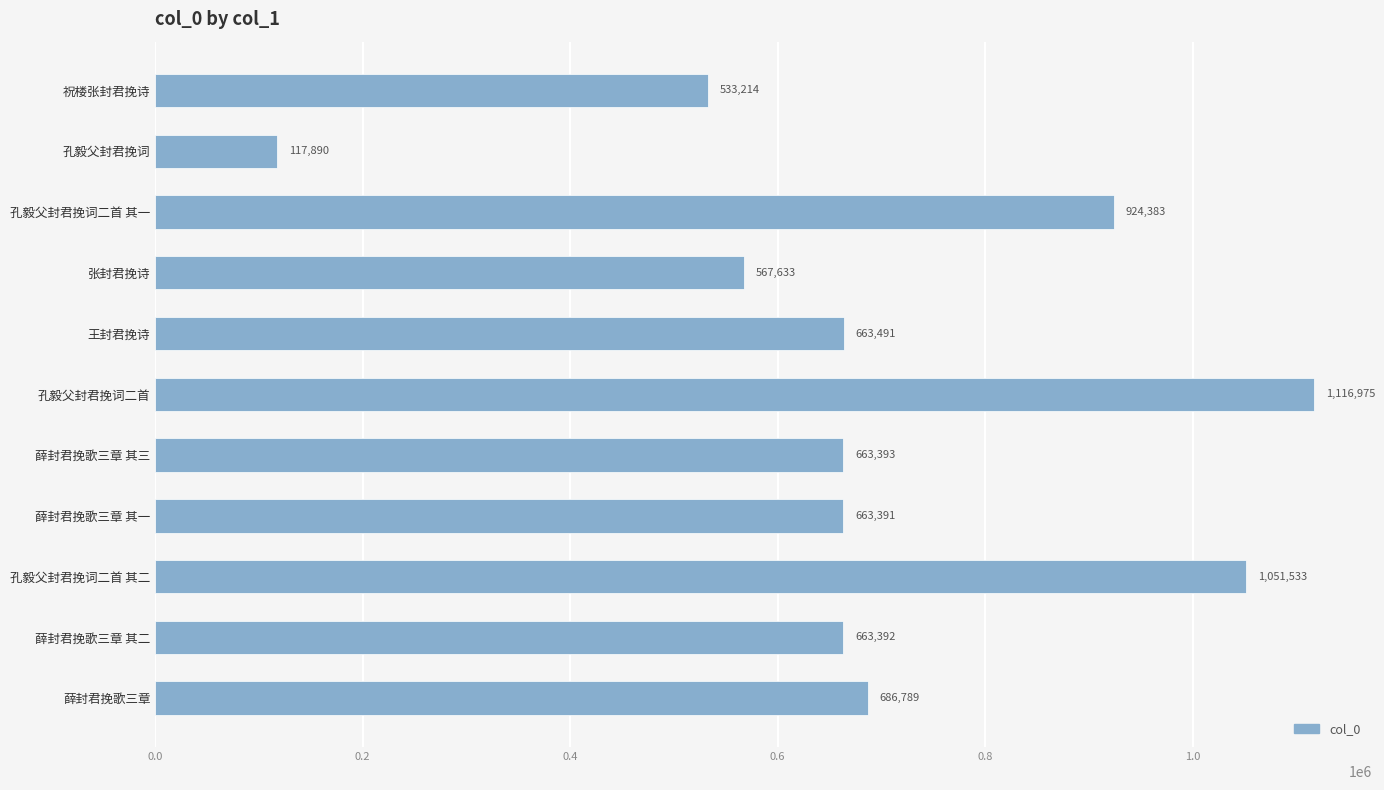

Where is the data nearest to the value 617432?

薛封君挽歌三章 其一